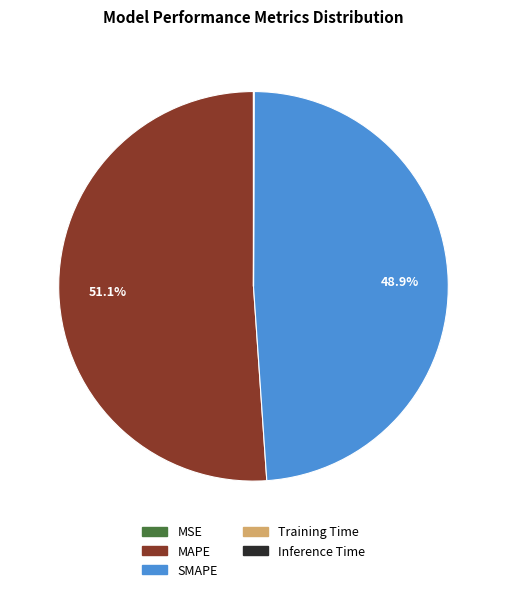

What is the largest slice in the pie chart?

MAPE